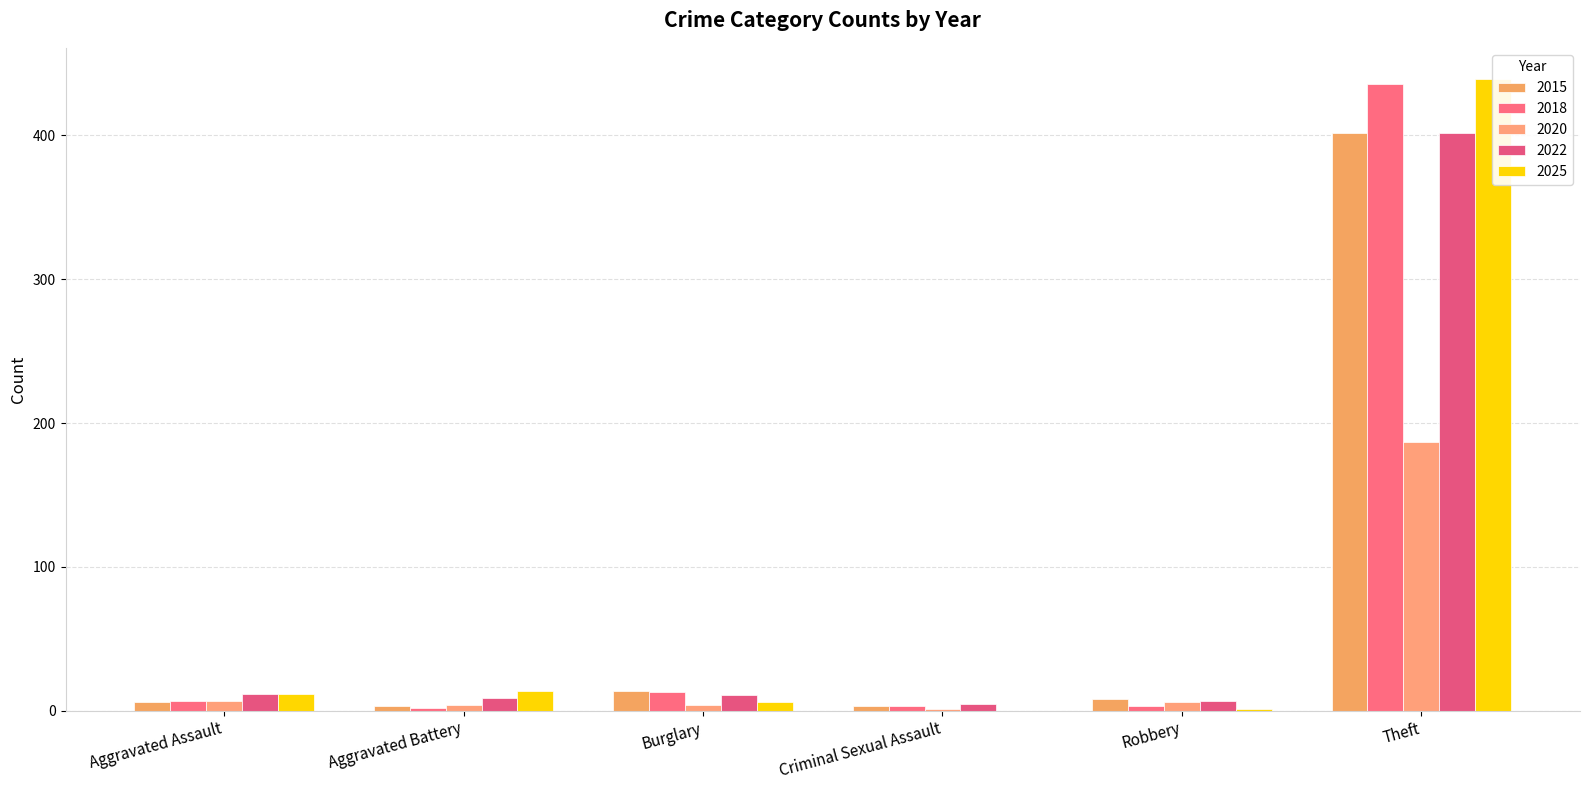

Which series has the widest spread of values?

2025